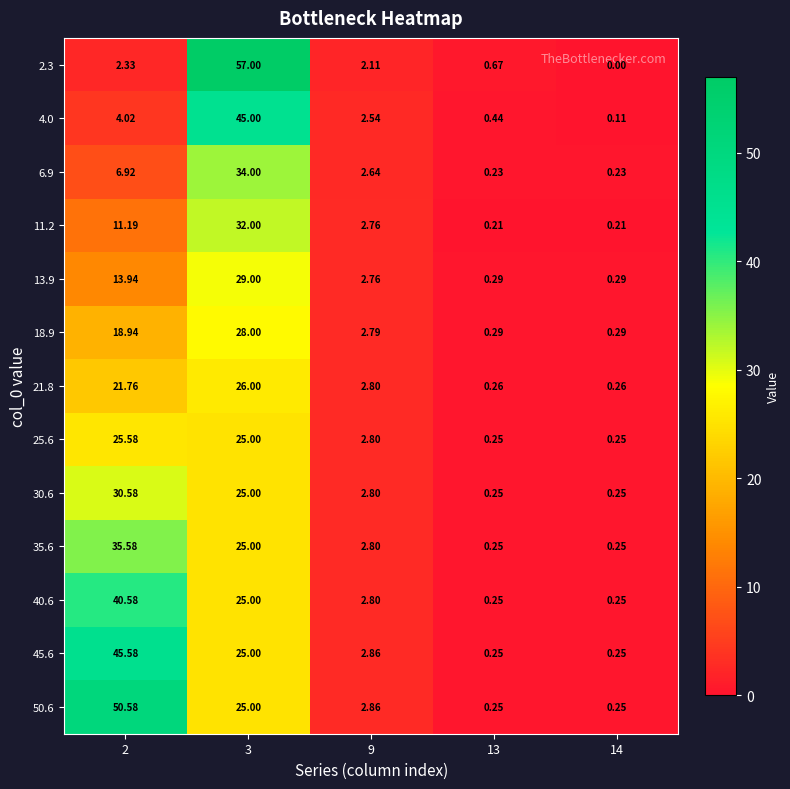

At how many categories does at least one series exceed 10?

2